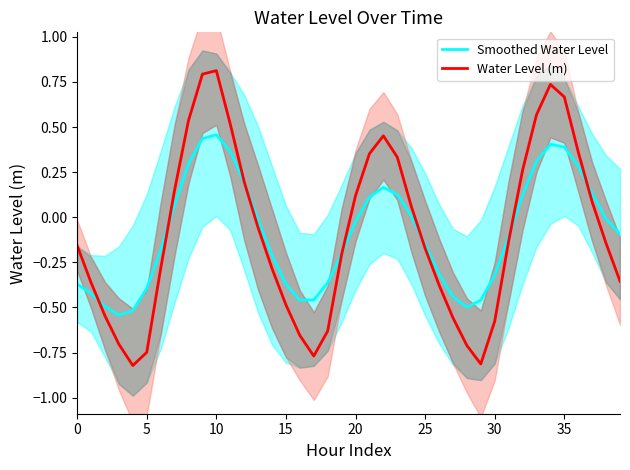

The Smoothed Water Level series shows -0.6 at 5. True or false?

False